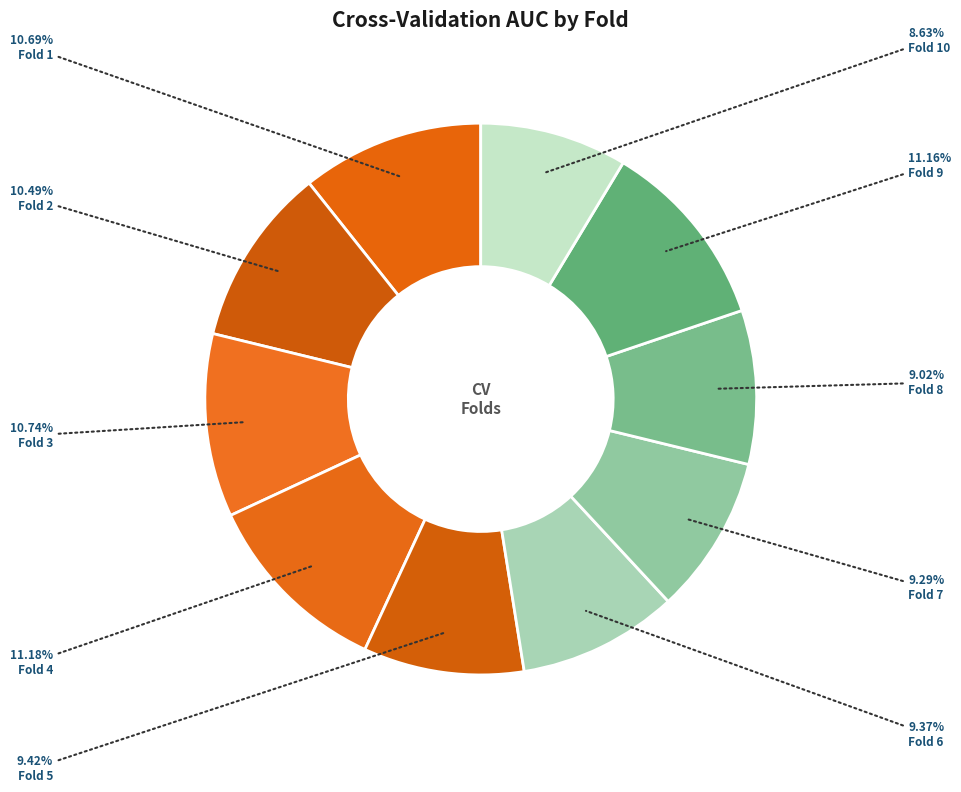

What is the largest slice in the pie chart?

Fold 4